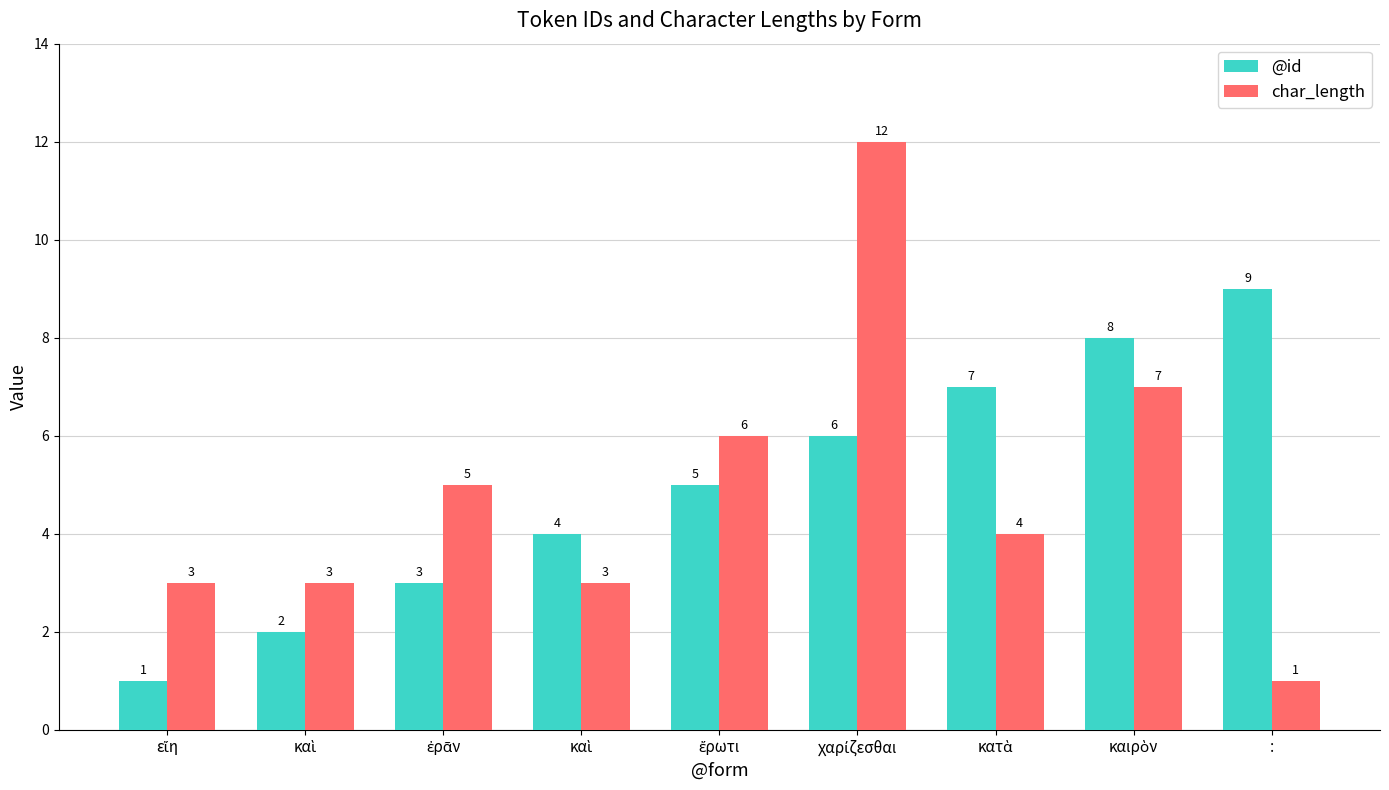

How many categories are shown in the chart?

9